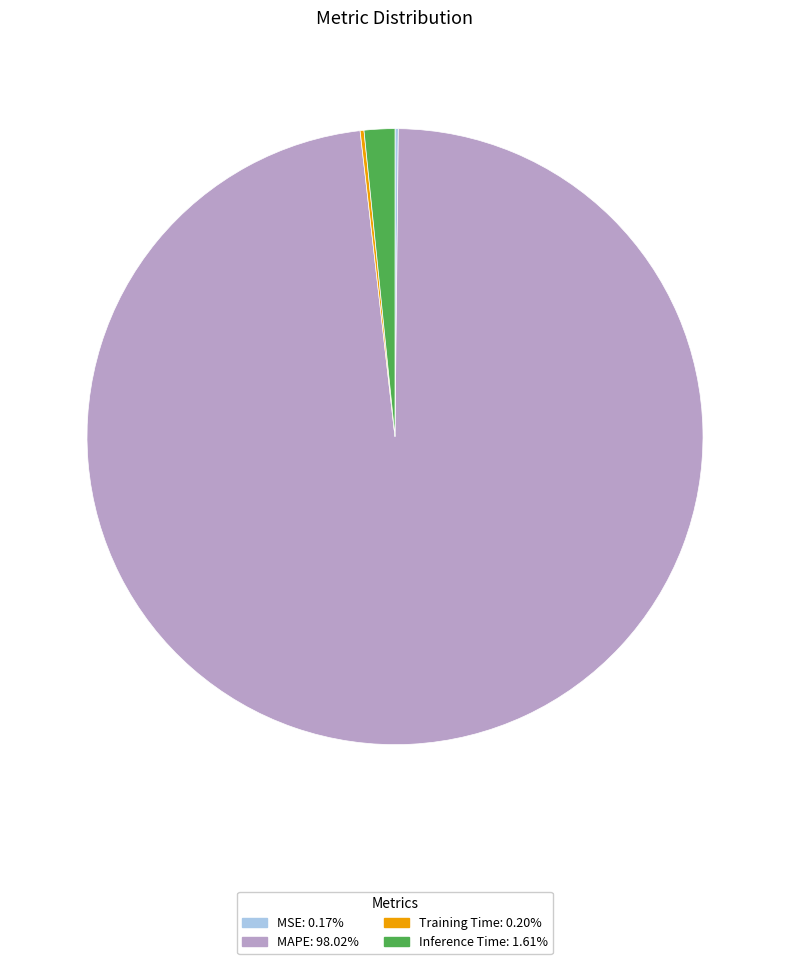

Does MAPE: 98.02% account for over 50% of the chart?

Yes